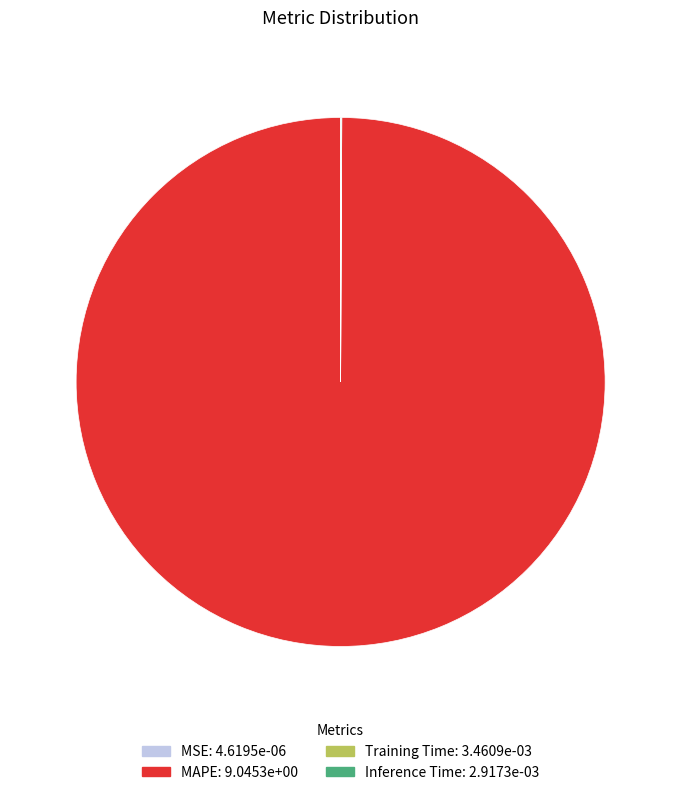

True or false: MAPE accounts for 100% of the total.

True